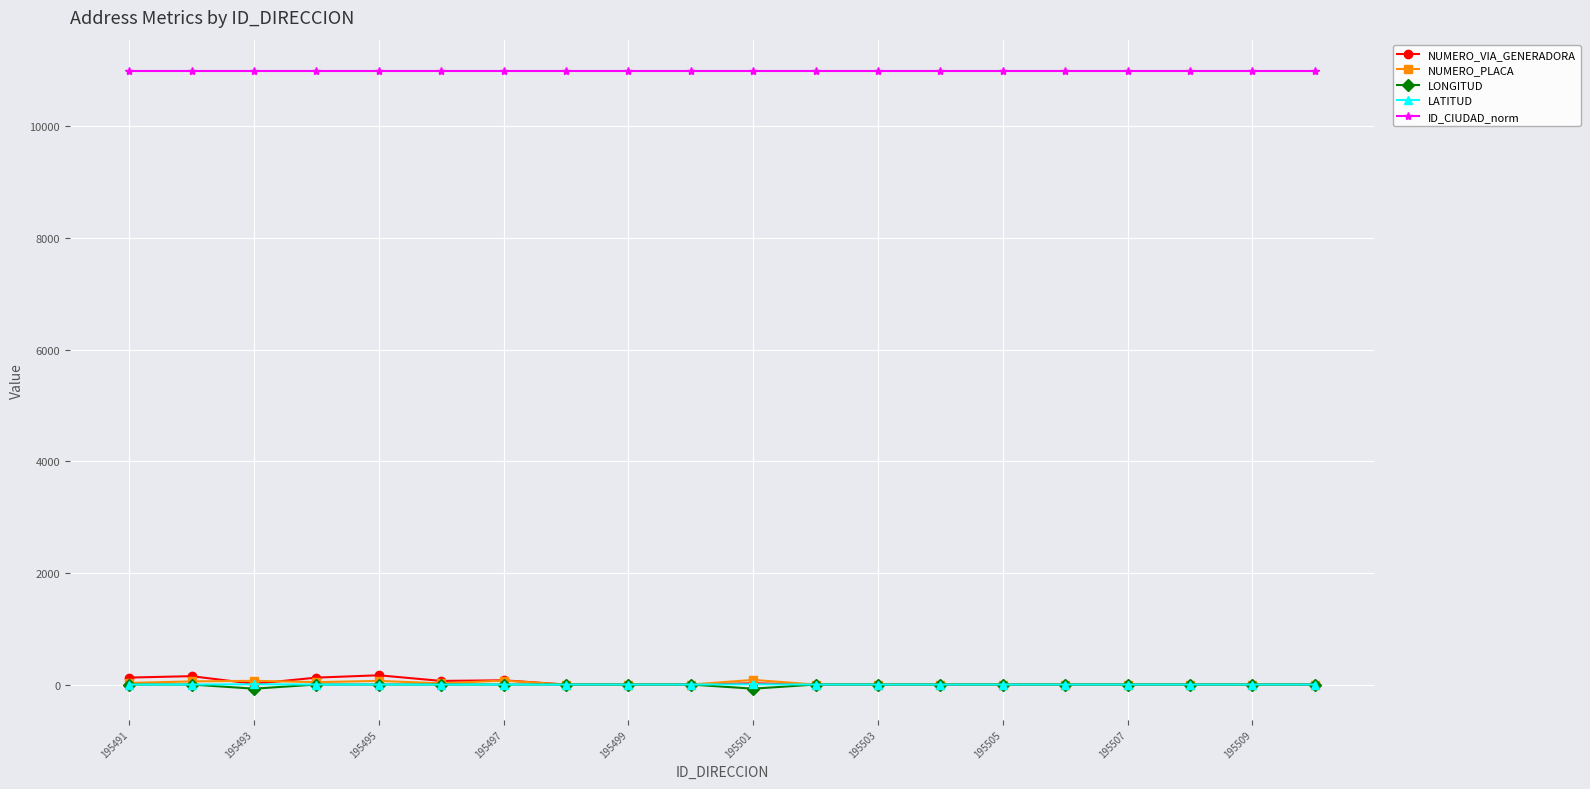

True or false: NUMERO_VIA_GENERADORA and ID_CIUDAD_norm cross at least once.

False